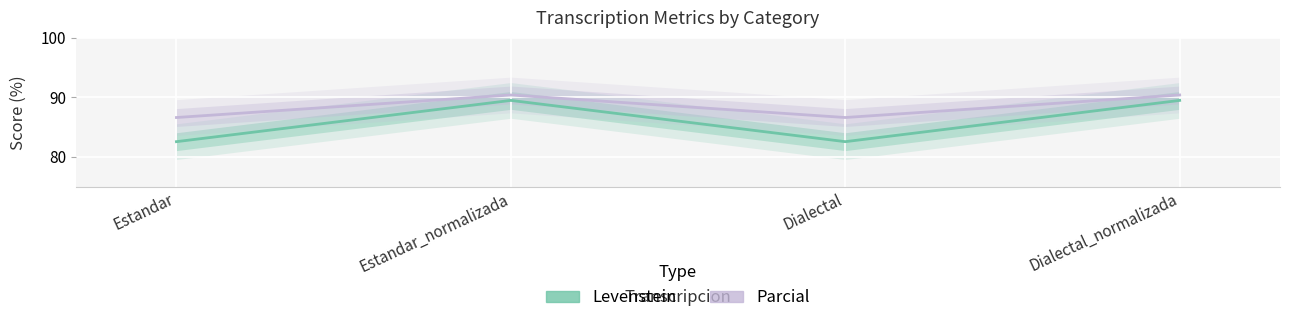

How many lines are shown in the chart?

2